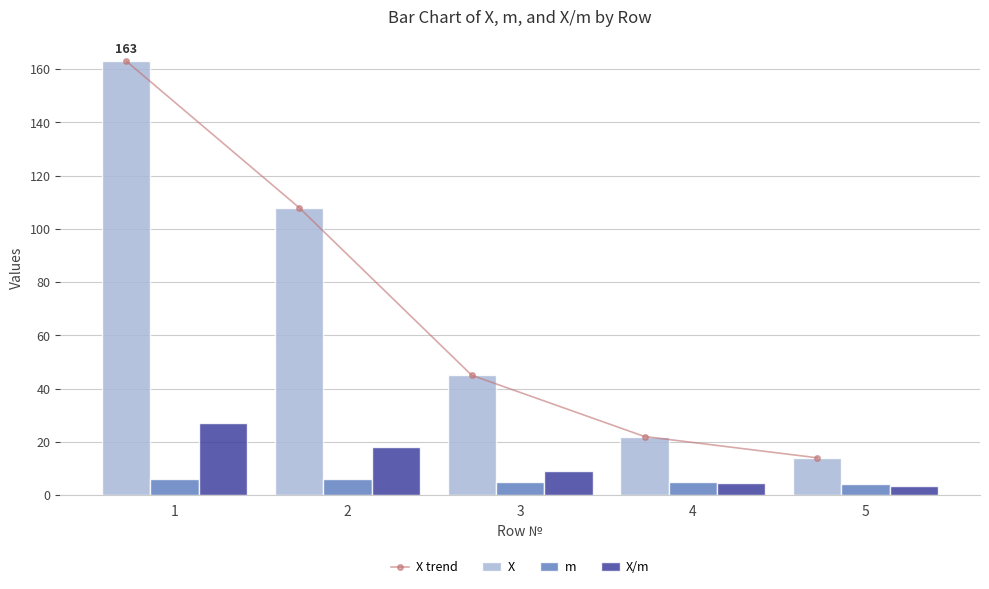

Is it true that X/m equals 6.1 at 5?

False